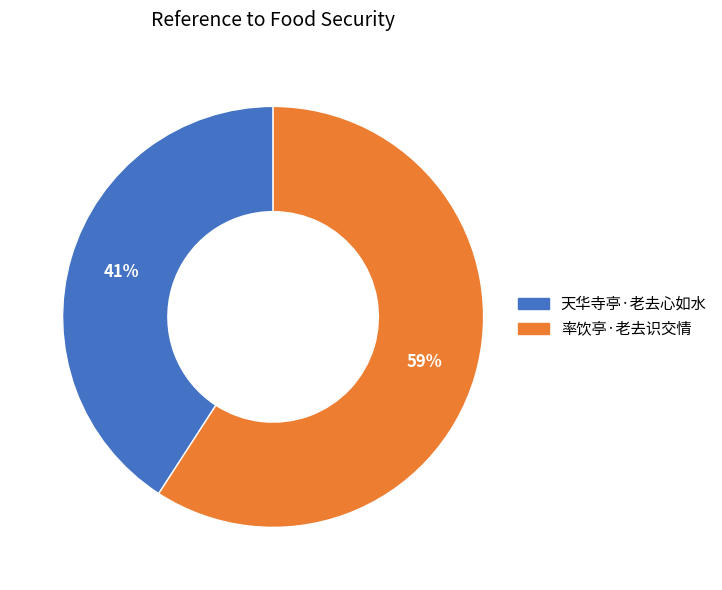

What is the majority slice?

率饮亭·老去识交情